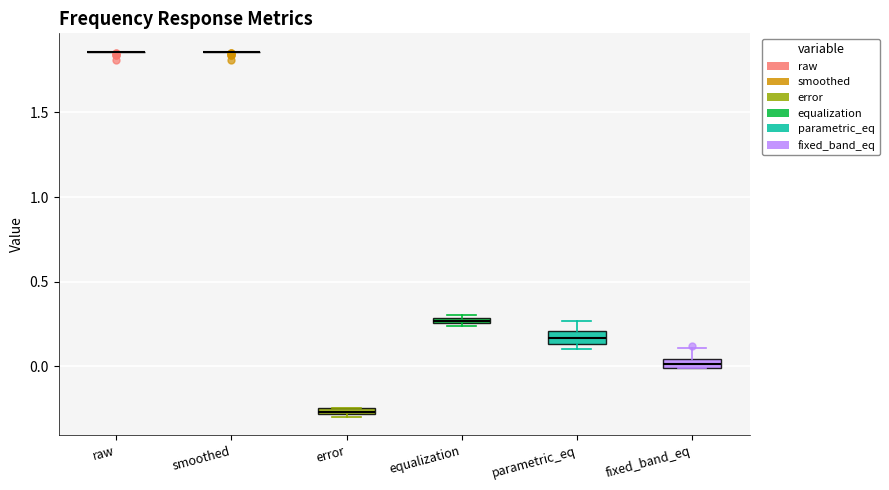

Where does the upper whisker of the box for fixed_band_eq end on the y-axis? The values are not printed on the chart, so give them approximately, as read against the axis.

0.10